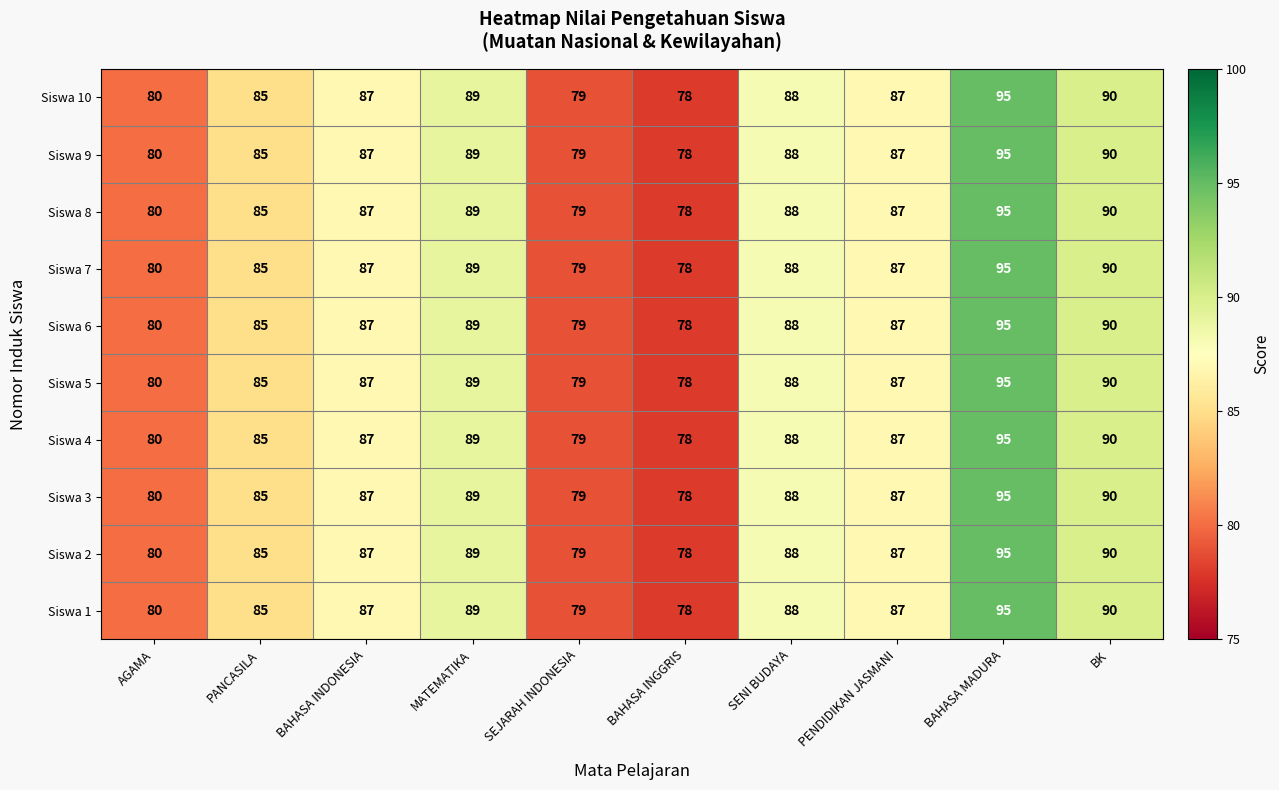

At which category is the sum across all series the highest?

BAHASA MADURA